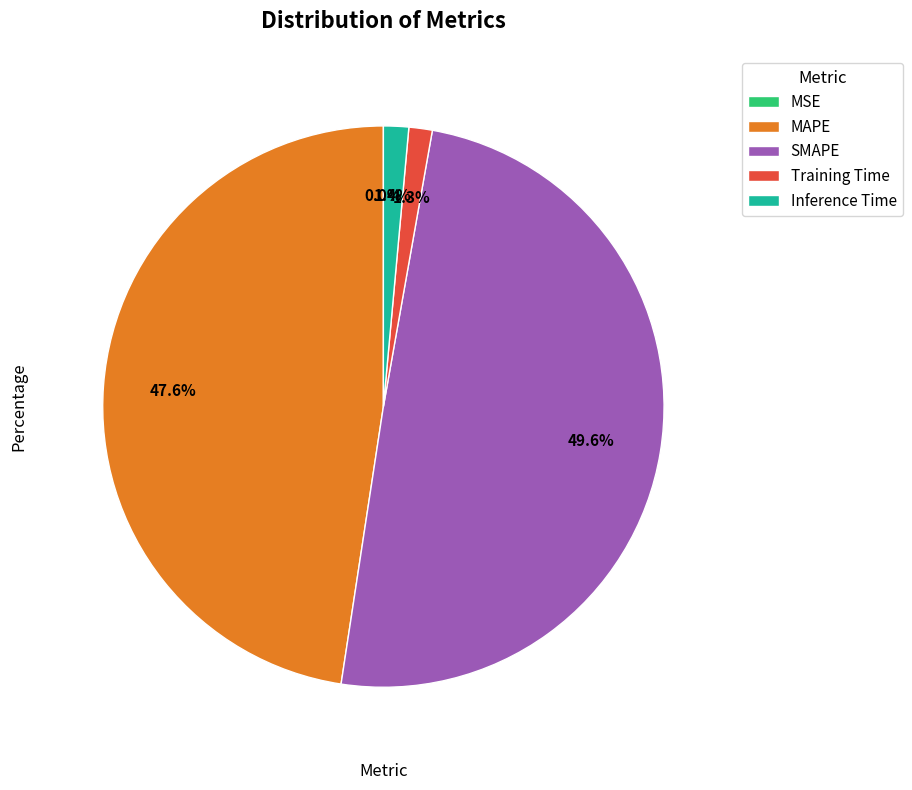

What percentage do MAPE and Inference Time together represent?

49.0%